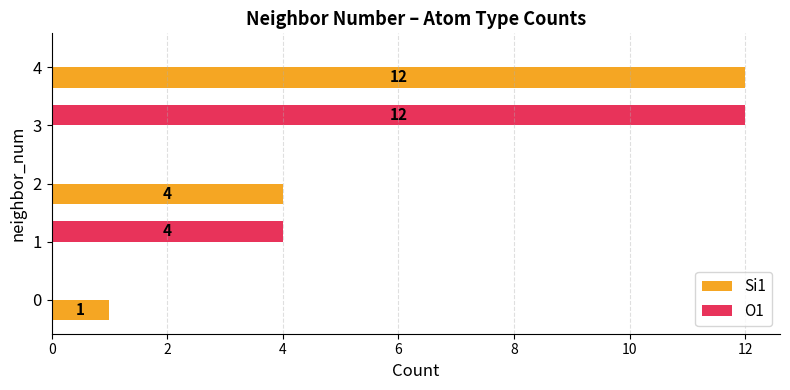

Which category has the highest value in the O1 series?

3